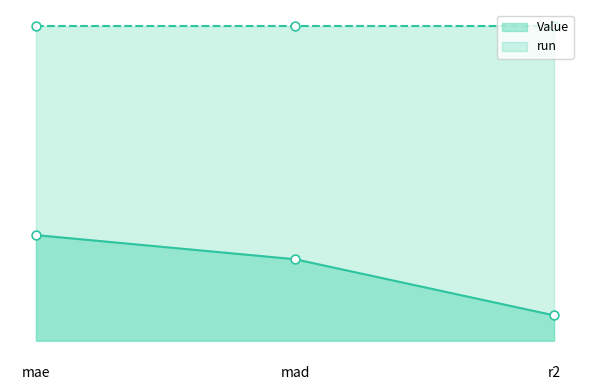

Between mae and r2, which is larger?

mae